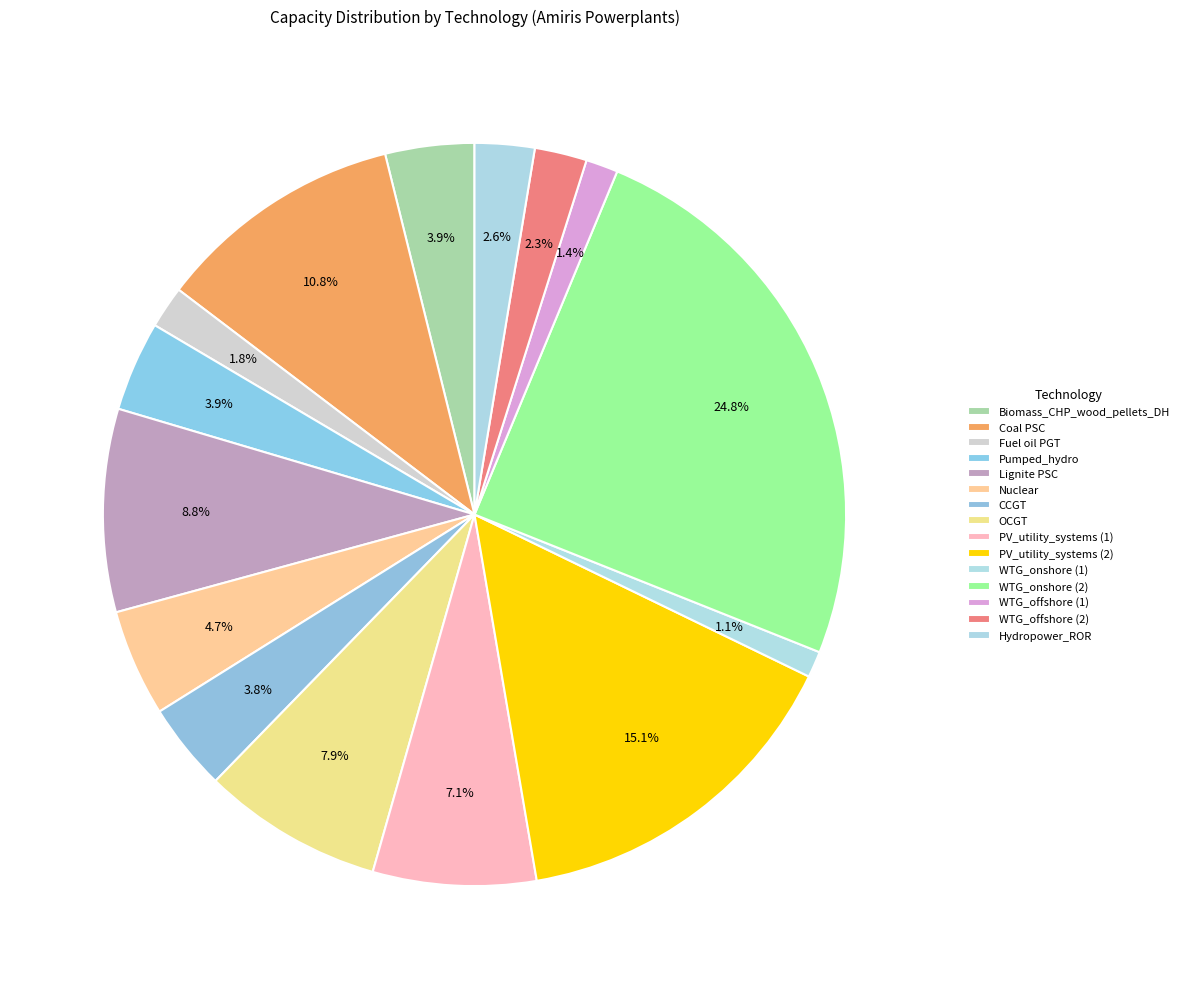

True or false: Pumped_hydro accounts for 1% of the total.

False